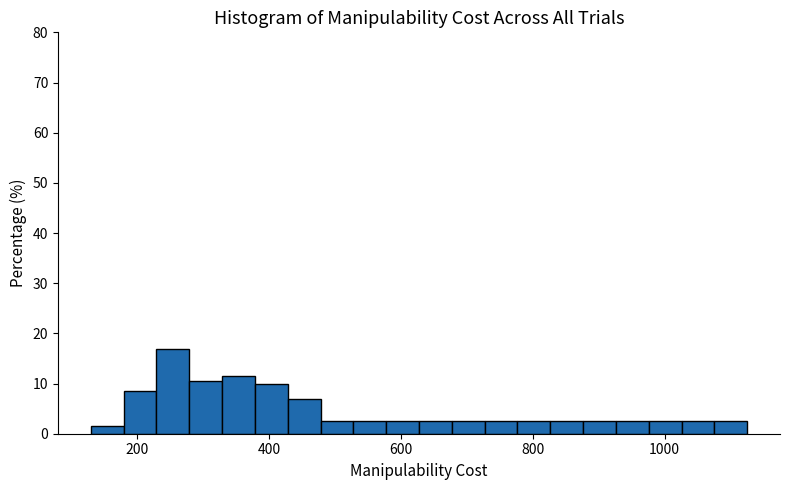

Around what value on the x-axis is the tallest bar? Give the approximate position of its centre, as read against the axis.

260